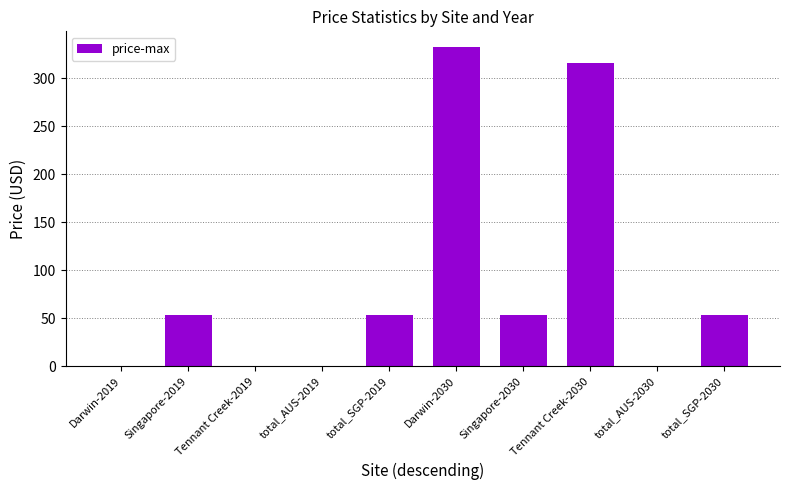

The value at Singapore-2019 is 24.7. True or false?

False